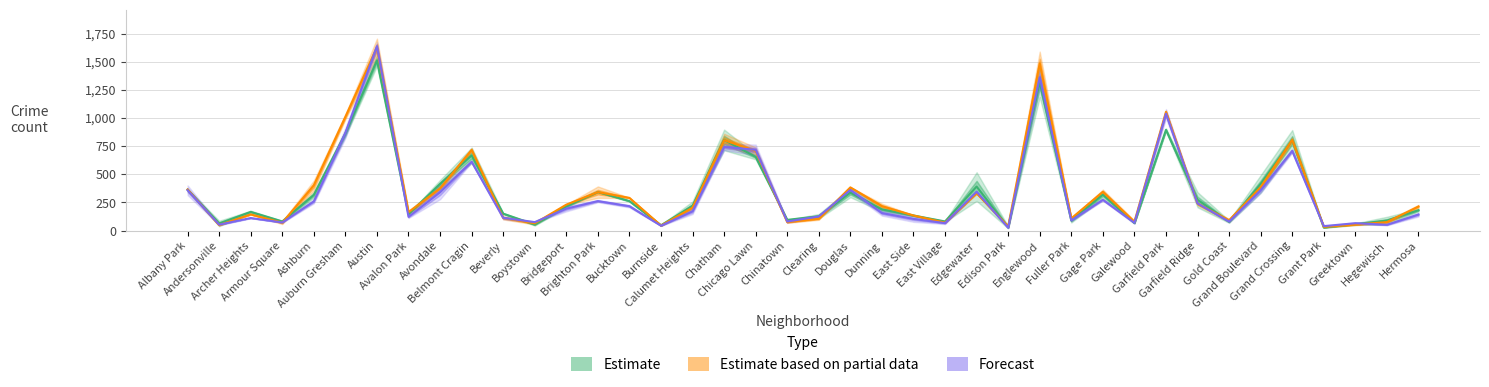

Rank the categories by Forecast value from lowest to highest.

Edison Park, Grant Park, Burnside, Hegewisch, Andersonville, Greektown, East Village, Galewood, Armour Square, Boystown, Chinatown, Gold Coast, Fuller Park, East Side, Archer Heights, Beverly, Avalon Park, Clearing, Hermosa, Dunning, Calumet Heights, Bridgeport, Bucktown, Garfield Ridge, Ashburn, Brighton Park, Gage Park, Avondale, Edgewater, Albany Park, Grand Boulevard, Douglas, Belmont Cragin, Grand Crossing, Chicago Lawn, Chatham, Auburn Gresham, Garfield Park, Englewood, Austin